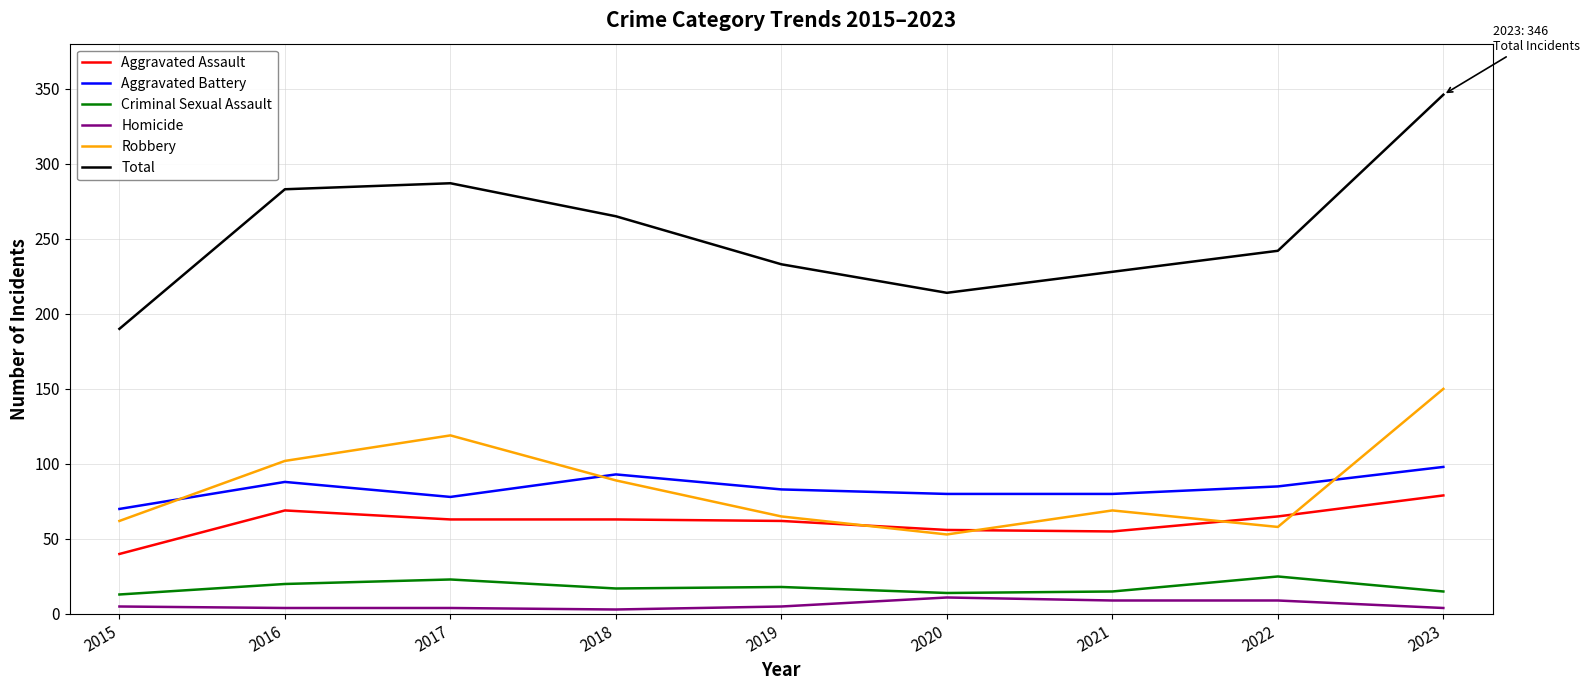

The Aggravated Battery series shows 106 at 2017. True or false?

False